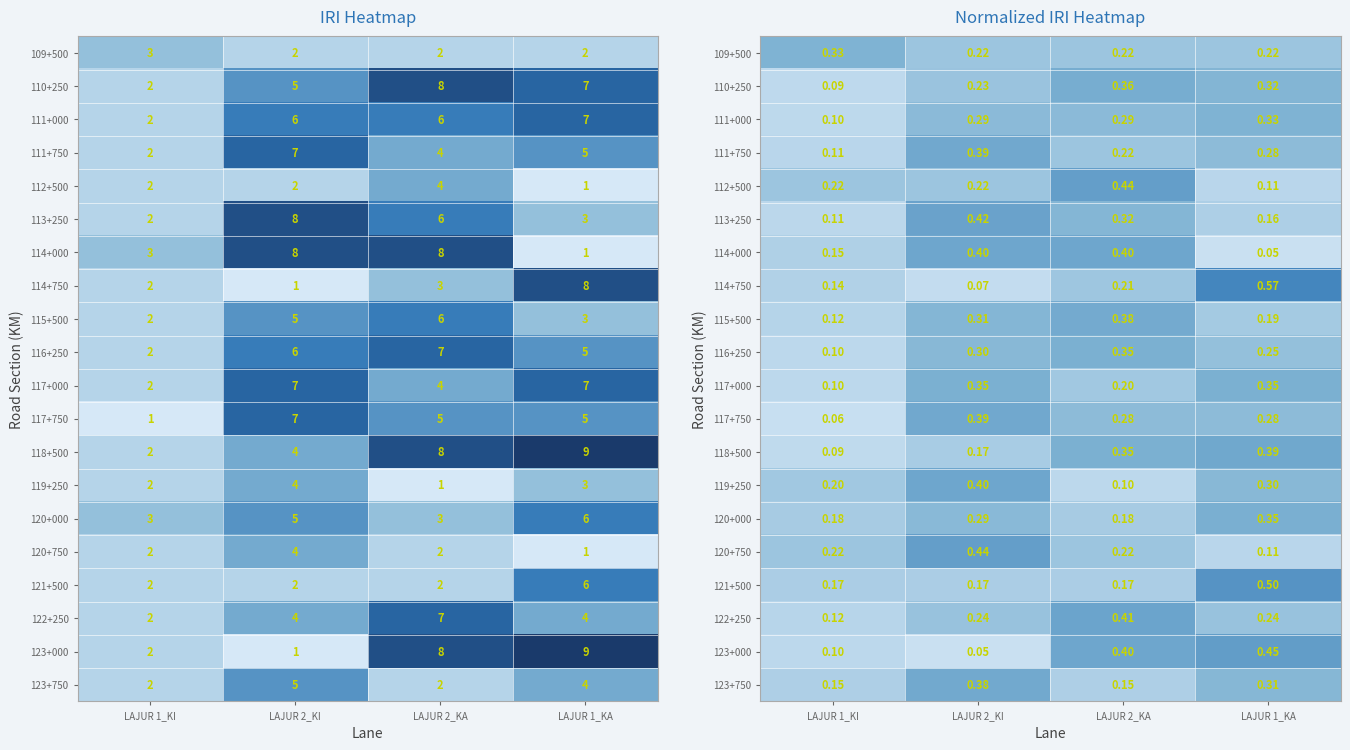

What is the total value across all series at LAJUR 2_KA?

5.6